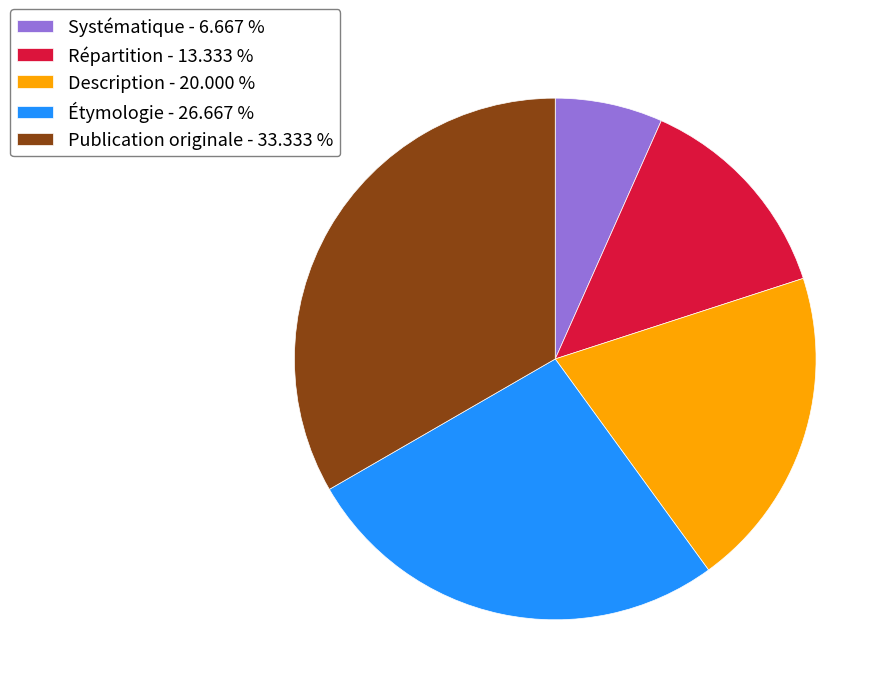

Which category has the biggest portion of the pie?

Publication originale